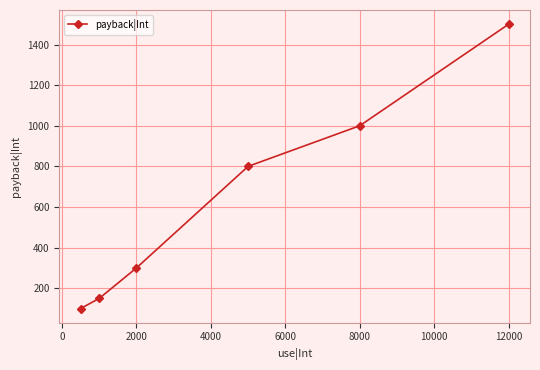

How many lines are shown in the chart?

1